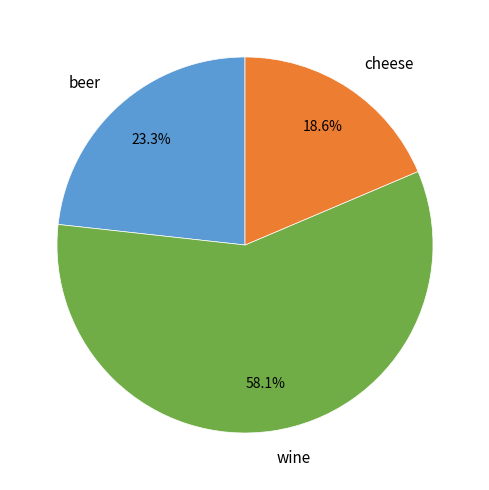

True or false: beer accounts for 33% of the total.

False